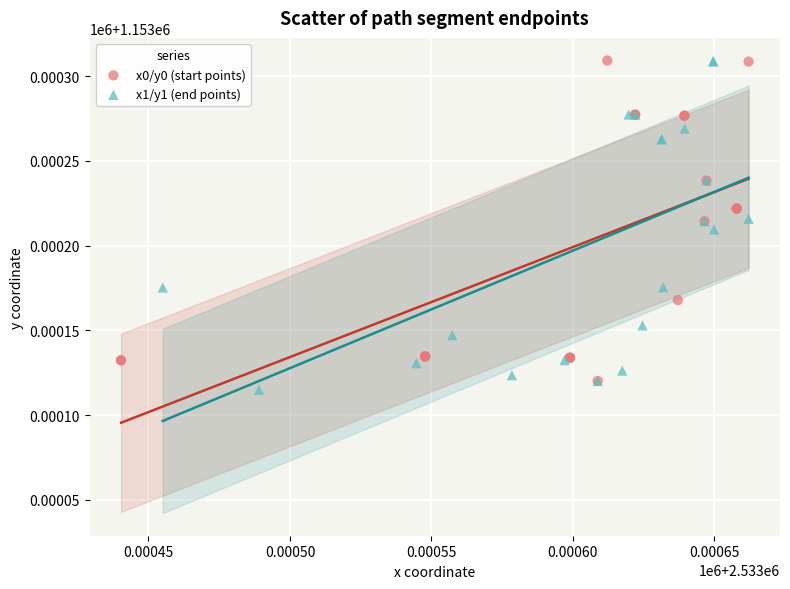

What are all the series names shown in the legend?

x0/y0 (start points), x1/y1 (end points)